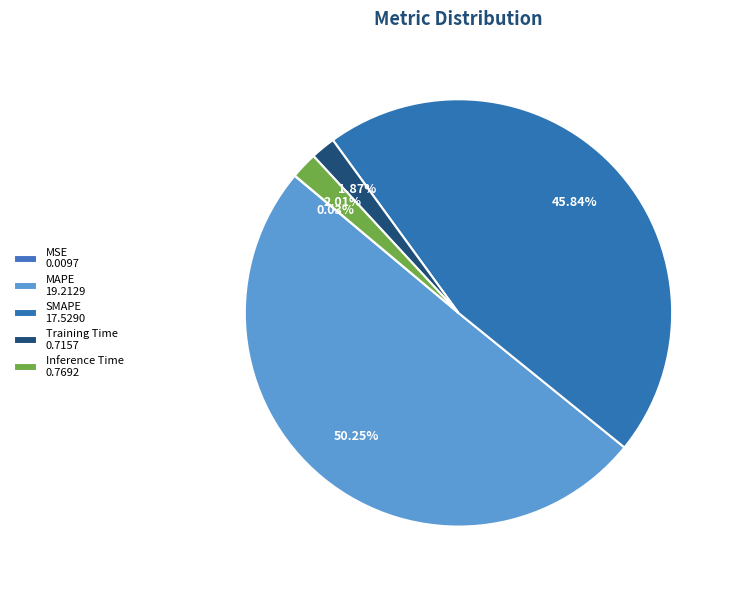

To the nearest percent, what is the average slice percentage?

20%